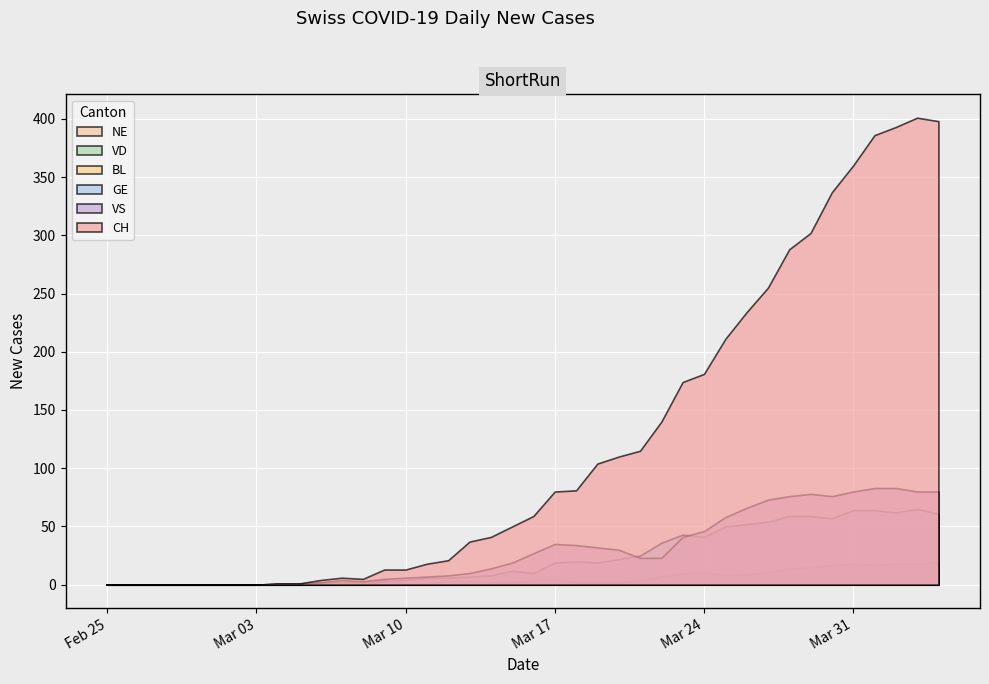

How many lines are shown in the chart?

6